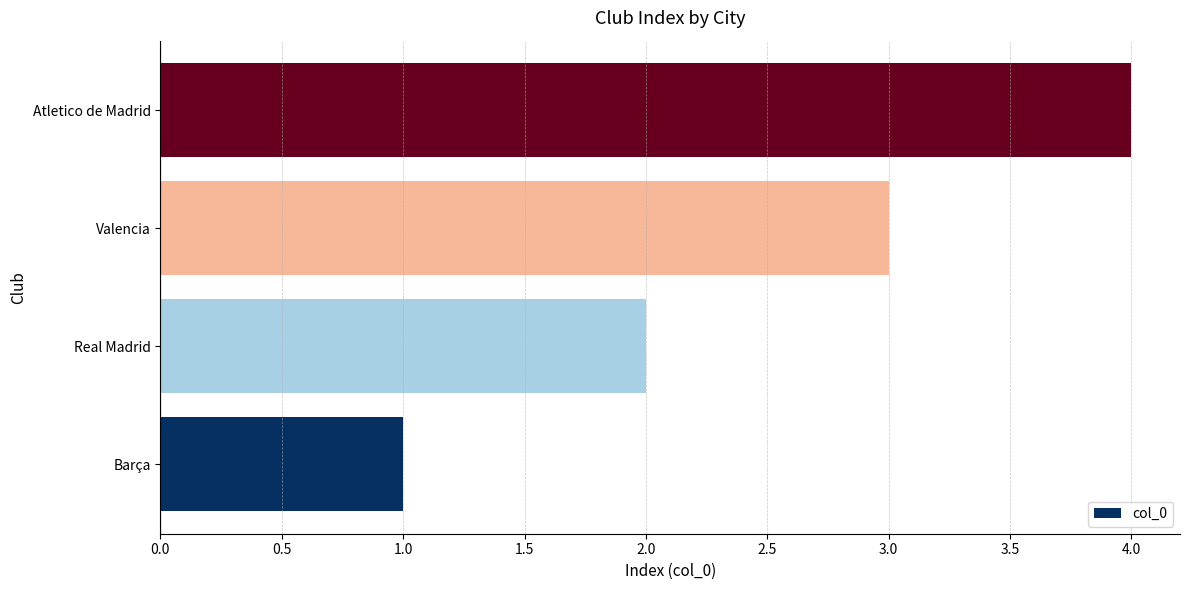

What is the sum of all values?

10